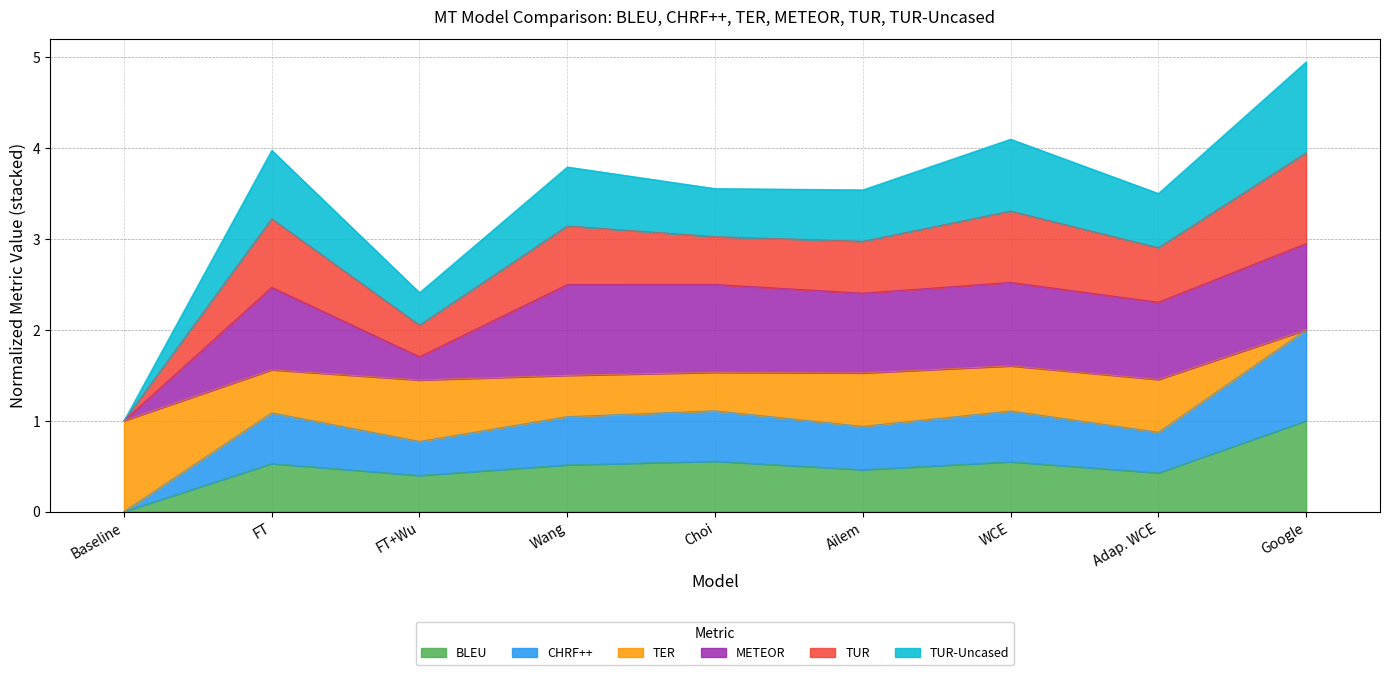

True or false: BLEU and TUR cross at least once.

False